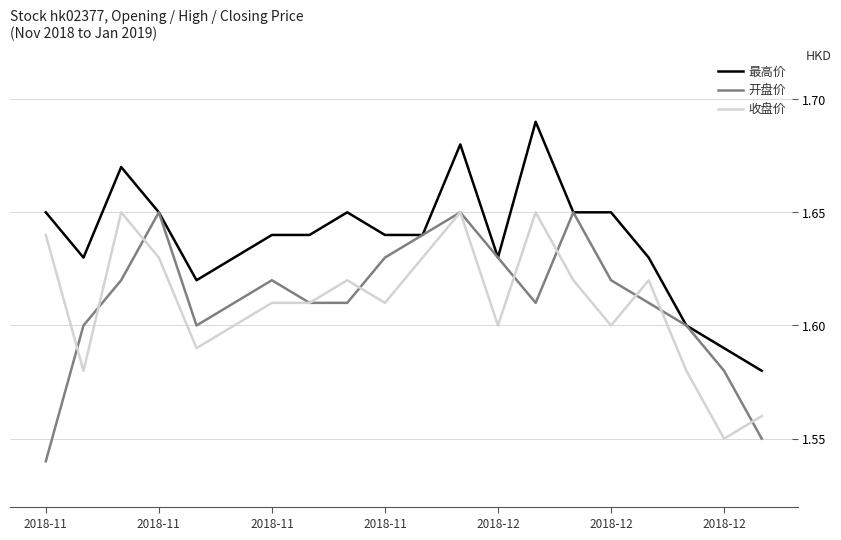

True or false: 最高价 and 收盘价 cross at least once.

False